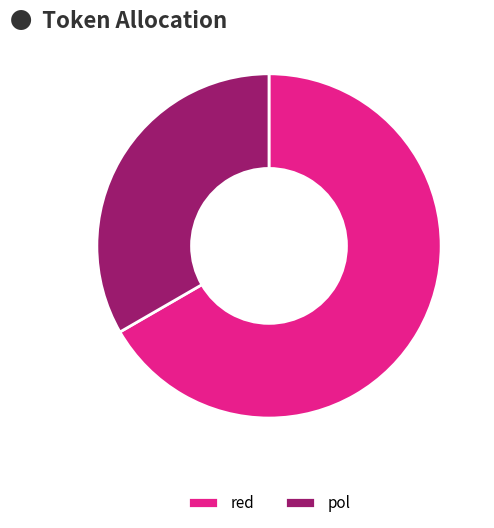

Do pol and red together represent more than half of the pie?

Yes